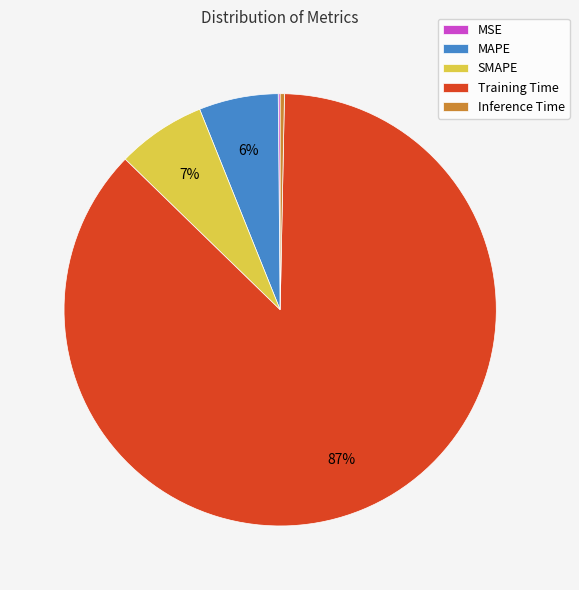

Between SMAPE and MAPE, which is larger?

SMAPE